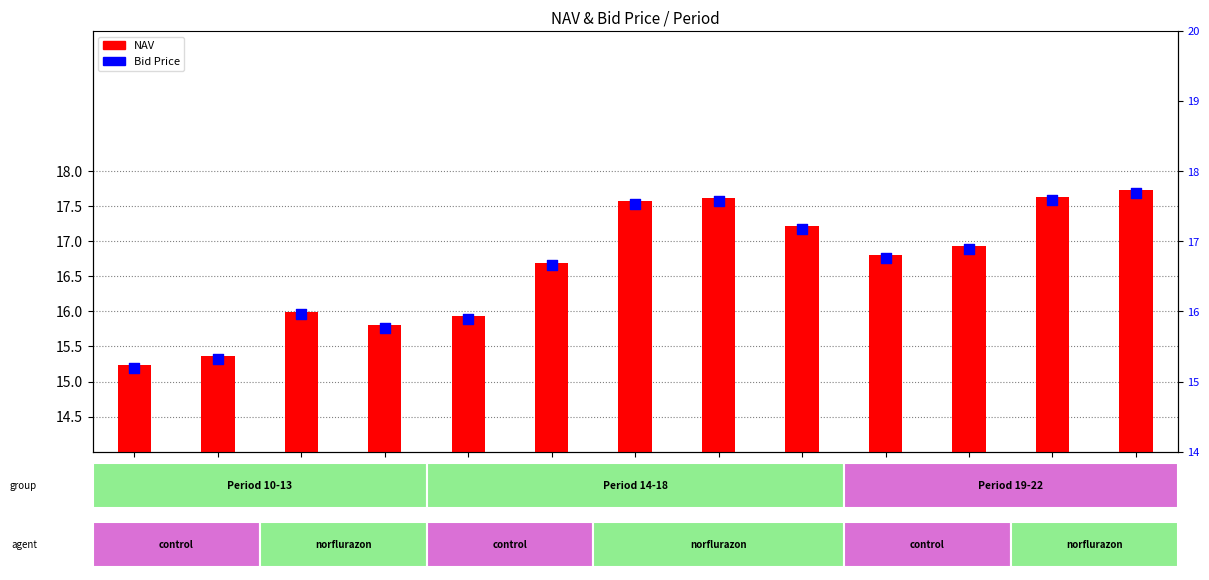

At how many categories does at least one series exceed 16?

8